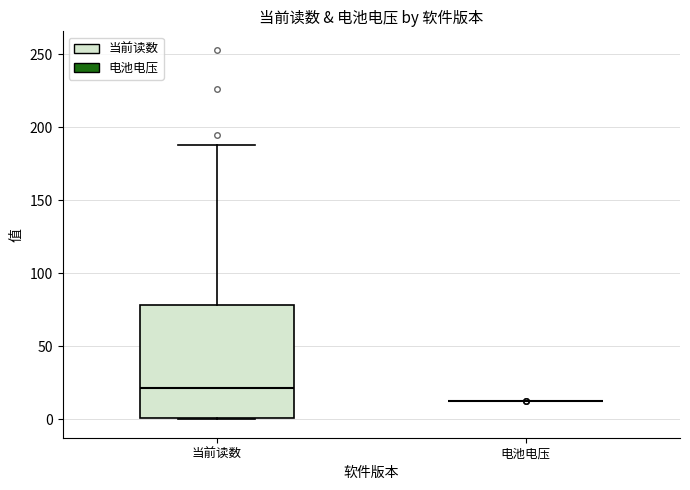

Reading left to right, read every box against the y-axis: the position of its median line, the range the box covers, and the ends of its whiskers. The values are not printed on the chart, so give them approximately, as read against the axis.

当前读数: median 20, box 0 to 80, whiskers 0 to 190
电池电压: box collapsed to a line at 10, whiskers 10 to 10